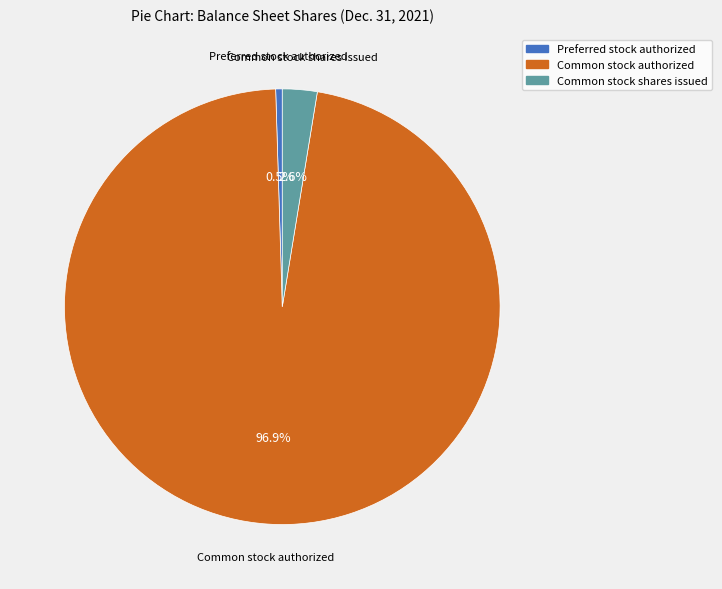

Which category has the smallest portion of the pie?

Preferred stock authorized